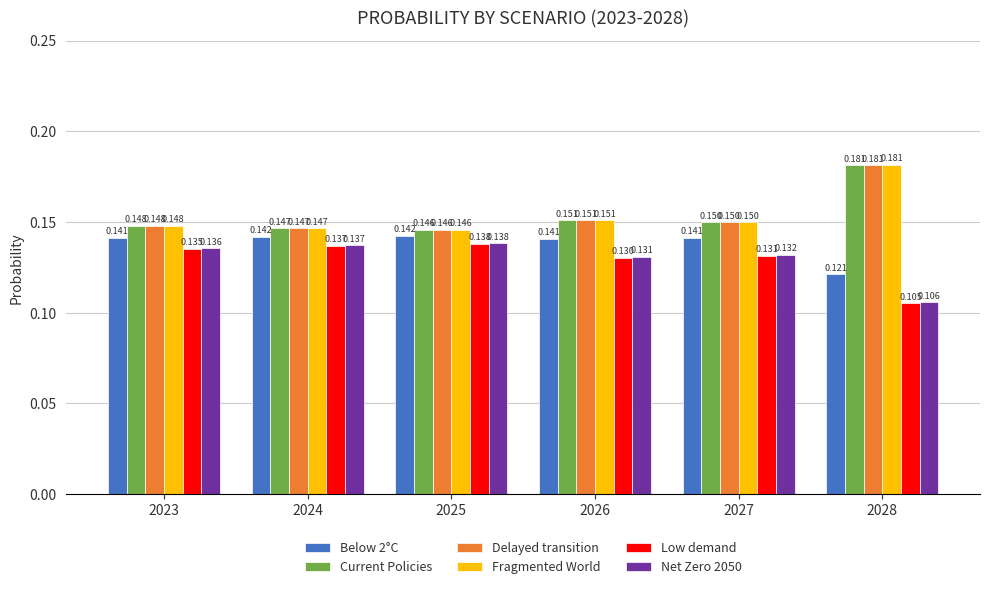

How many groups of bars are there?

6